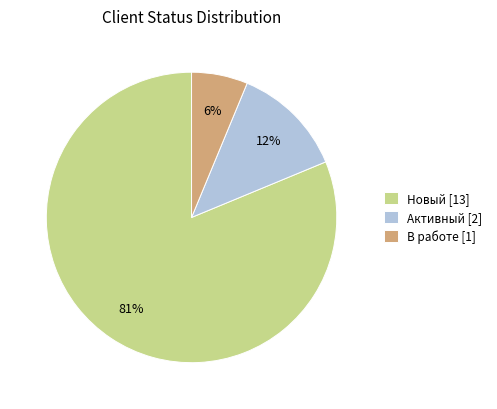

What is the smallest slice in the pie chart?

В работе [1]